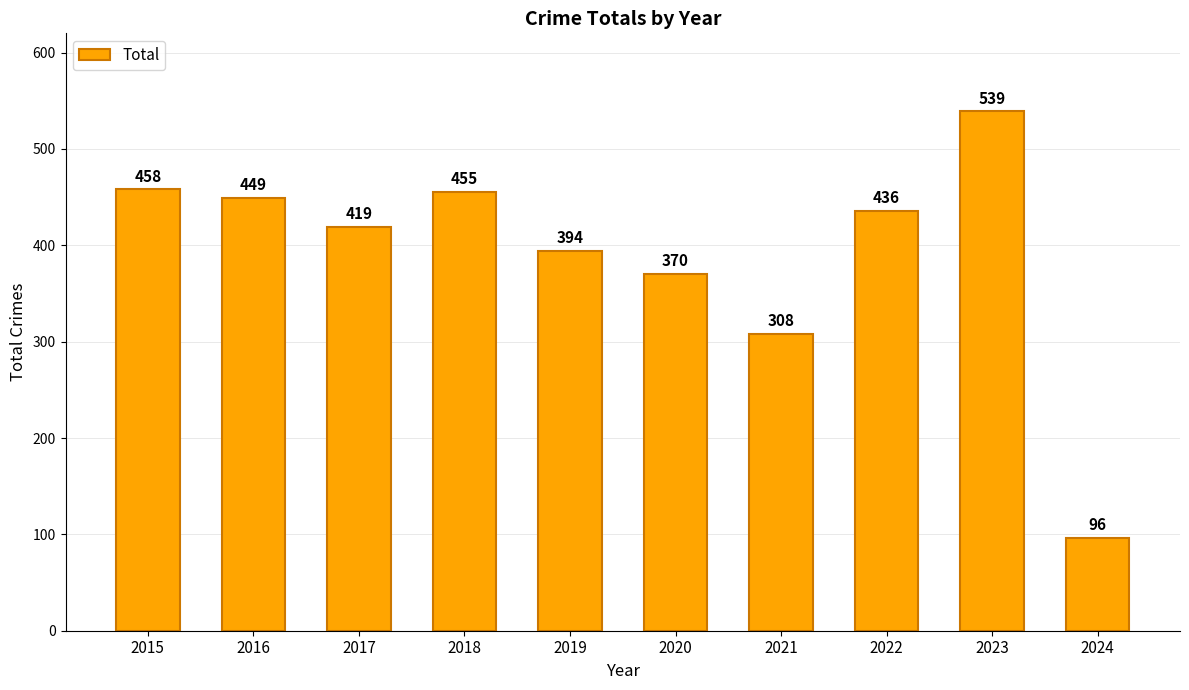

Which has a higher value, 2021 or 2022?

2022